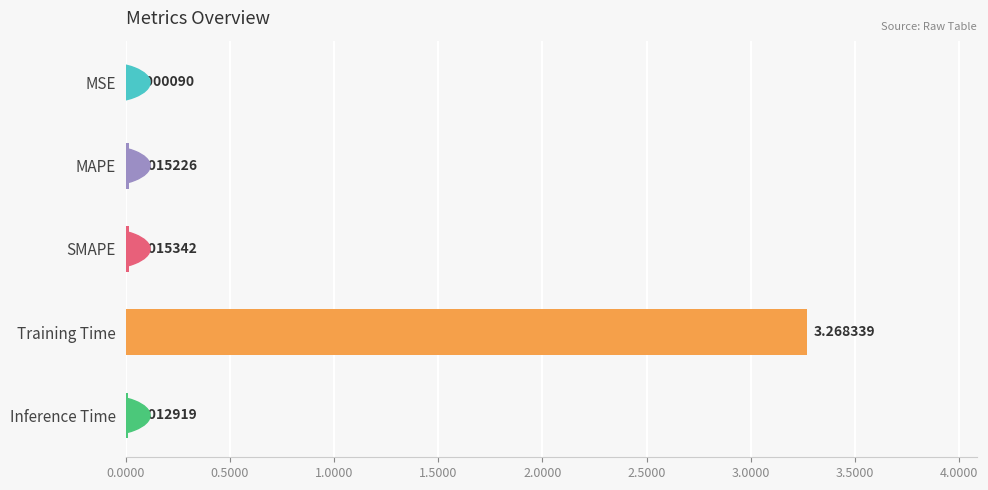

At which label is the value closest to 1?

SMAPE